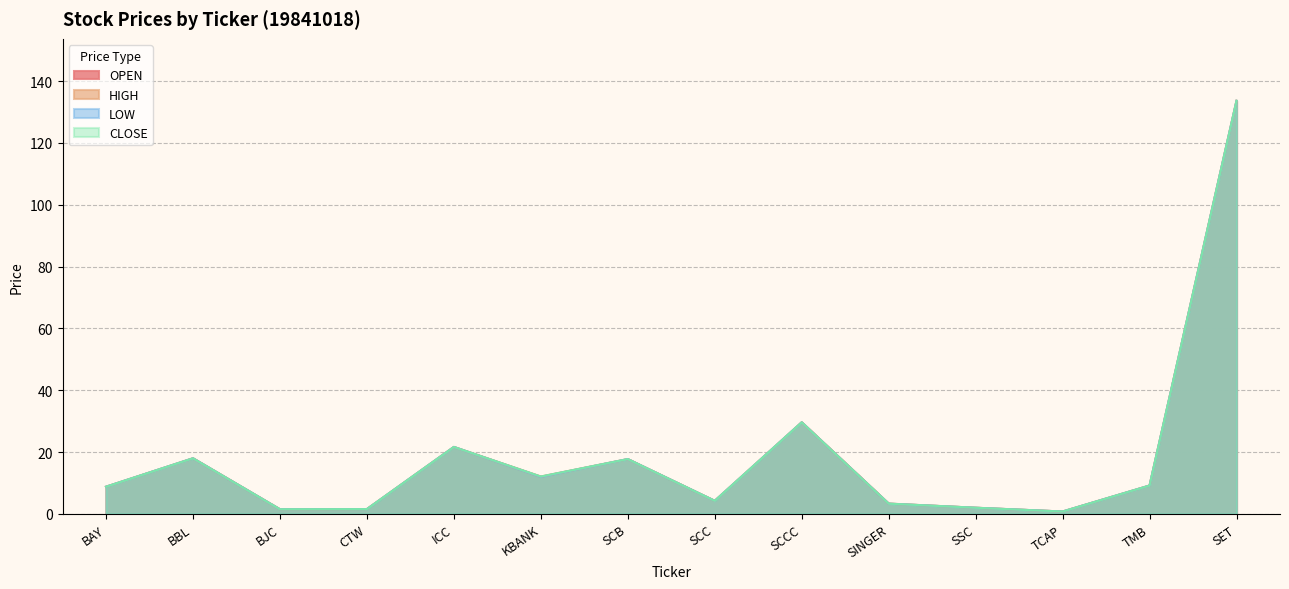

True or false: HIGH has a value of 7.4 at ICC.

False